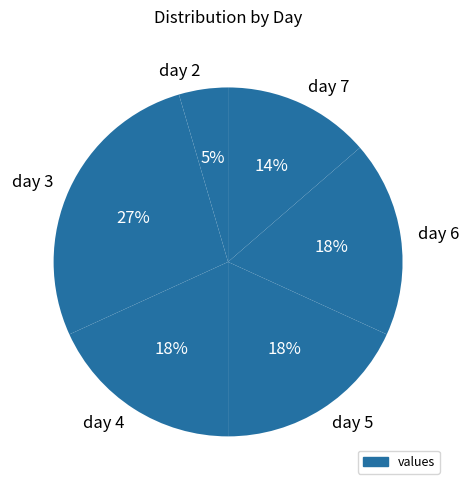

Which category has the biggest portion of the pie?

day 3